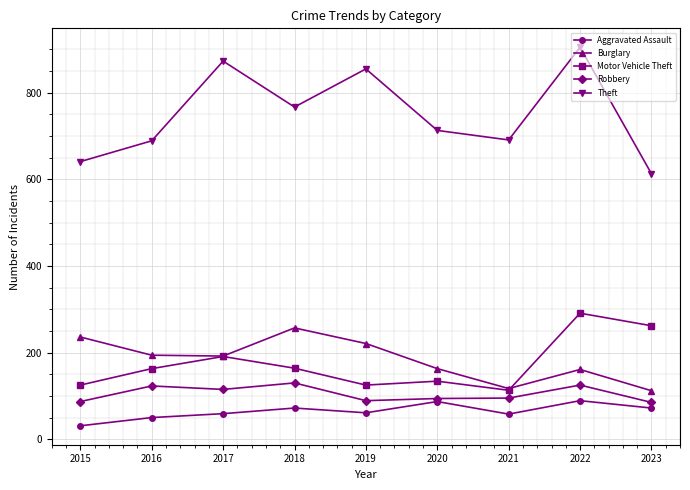

True or false: Robbery and Theft cross at least once.

False